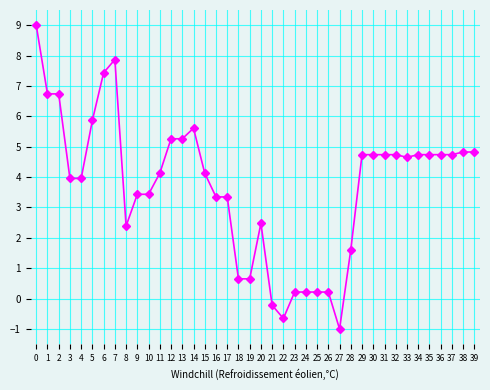

How many categories are shown in the chart?

40